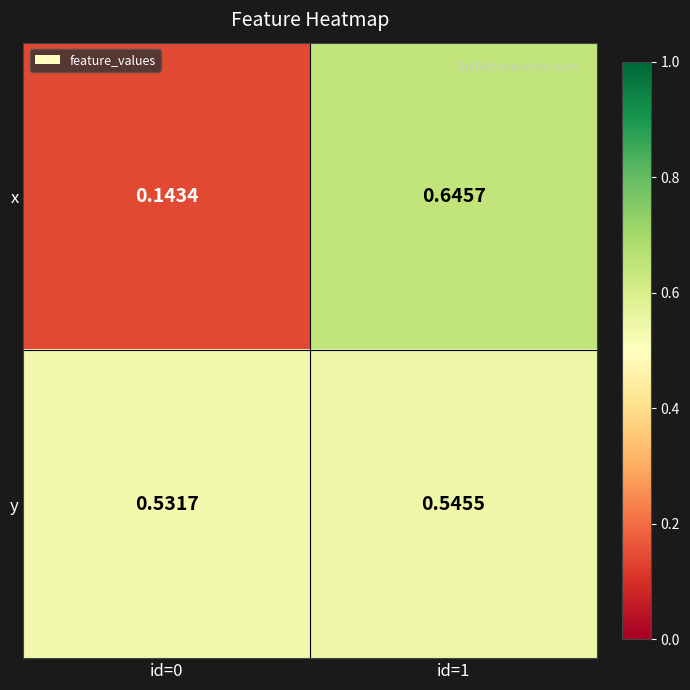

Which series has the largest total across all categories?

y